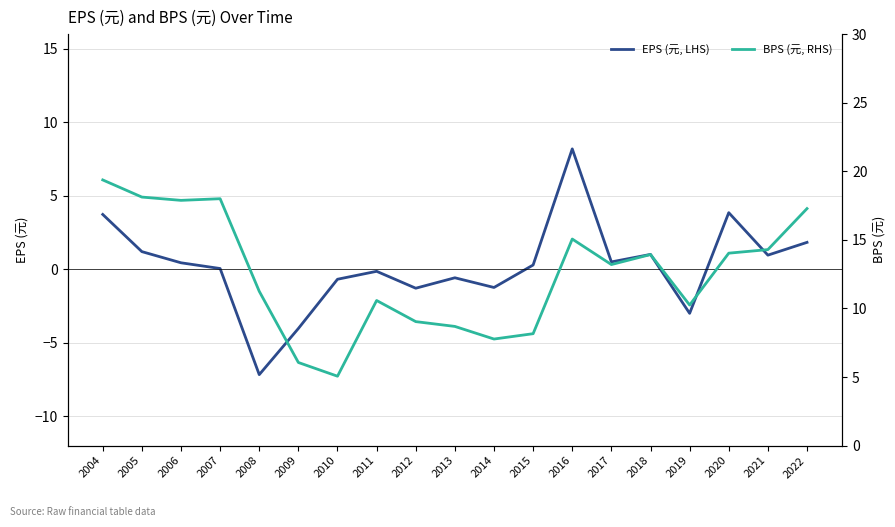

What is the average value of the EPS (元, LHS) series?

0.2